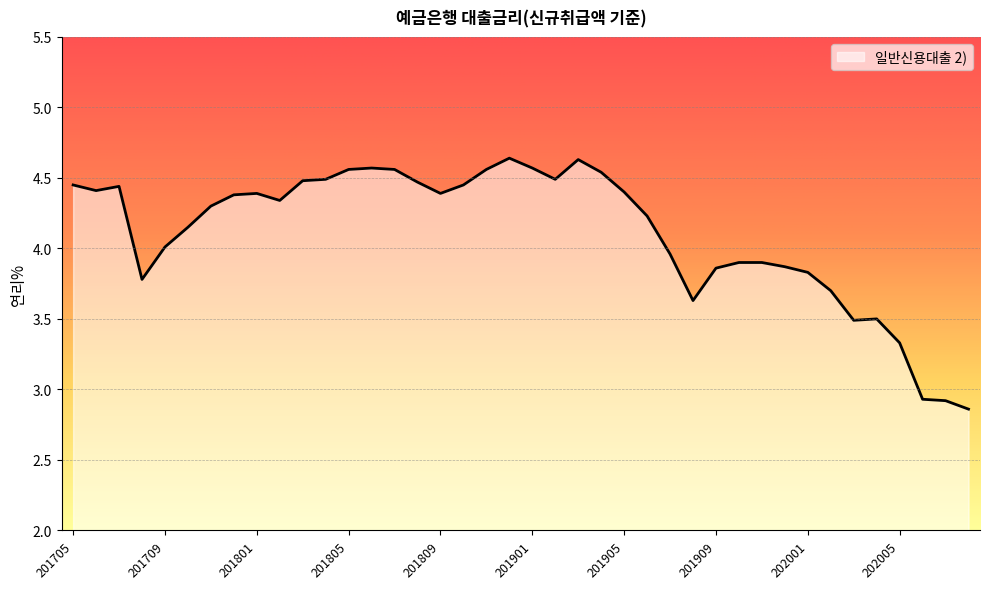

What is the difference between the maximum and minimum values?

1.8